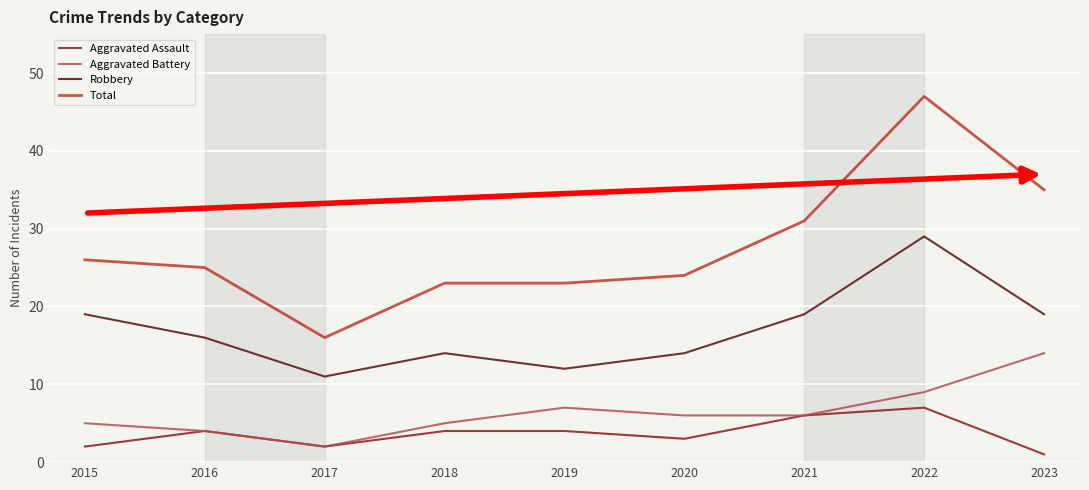

What is the difference between the maximum and minimum values in the Total series?

31